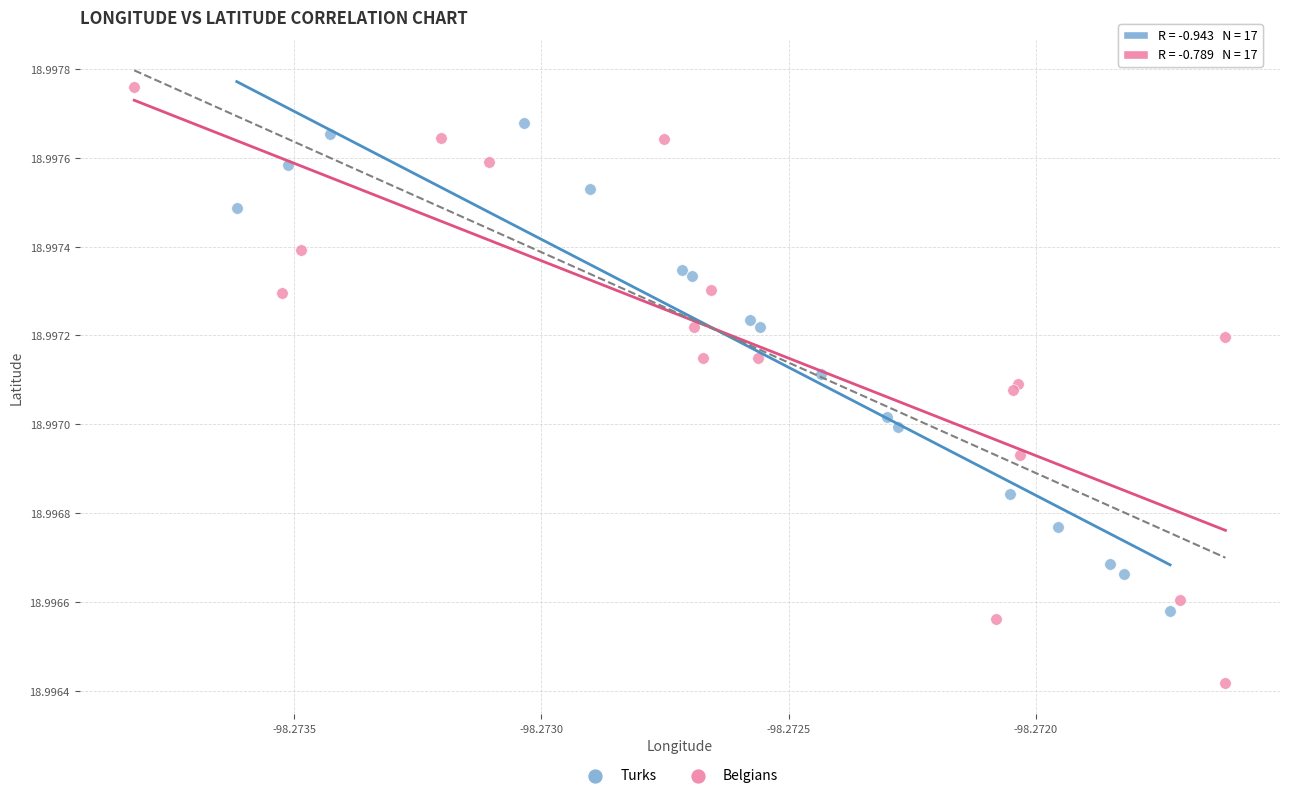

Which series contains the highest Y value?

Belgians